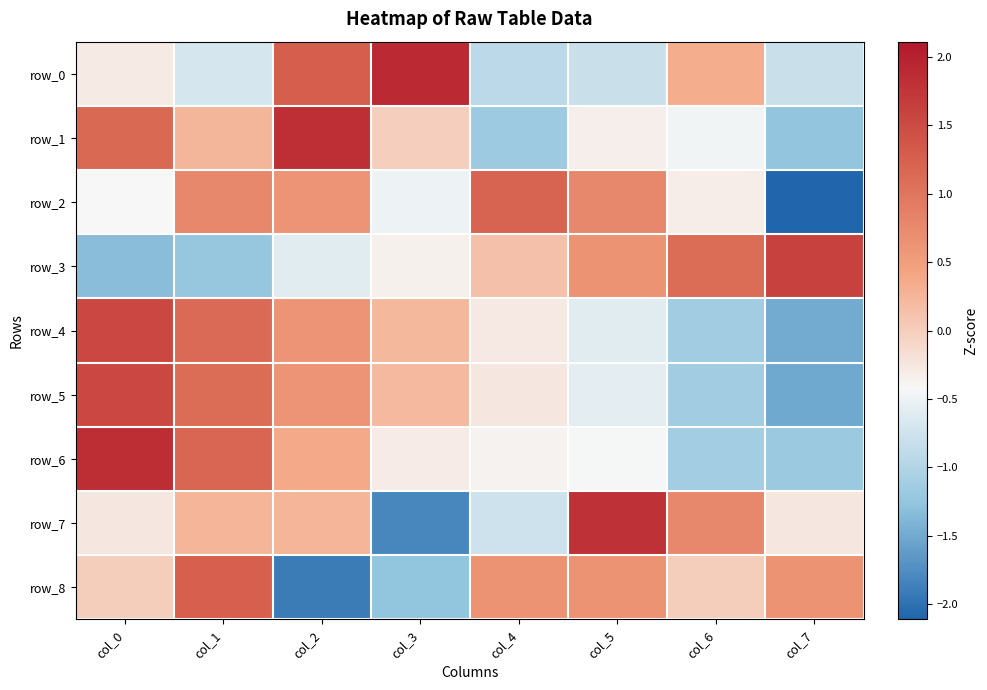

How many values in row_4 are above zero?

4